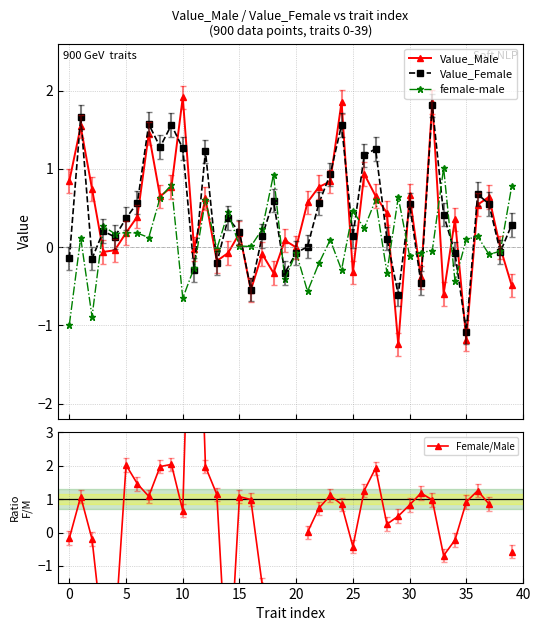

In female-male, how many points are lower than both neighbors (excluding endpoints)?

14